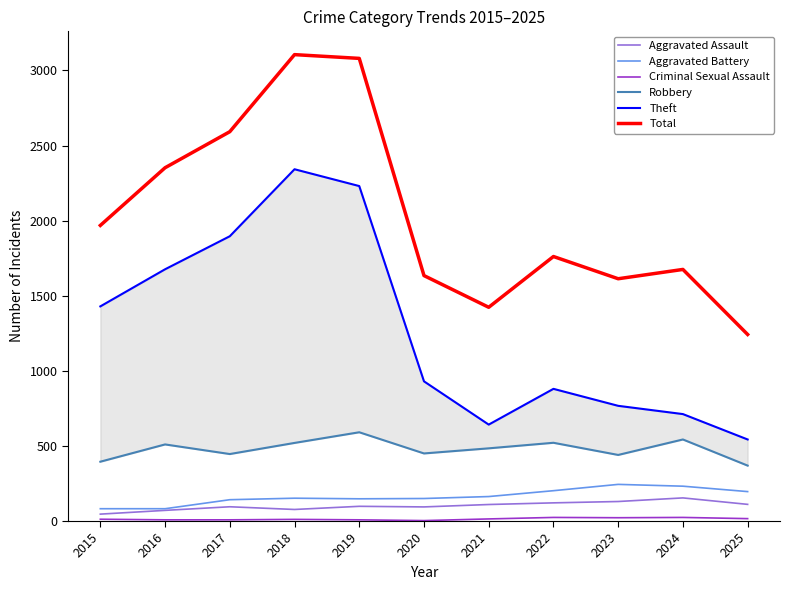

Reading right to left, transcribe all the data shown in this chart.

Aggravated Assault: 2025=111	2024=154	2023=130	2022=121	2021=110	2020=94	2019=98	2018=77	2017=95	2016=71	2015=46
Aggravated Battery: 2025=196	2024=232	2023=244	2022=202	2021=163	2020=150	2019=148	2018=152	2017=142	2016=82	2015=82
Criminal Sexual Assault: 2025=16	2024=24	2023=22	2022=24	2021=14	2020=3	2019=8	2018=11	2017=8	2016=8	2015=12
Robbery: 2025=369	2024=543	2023=440	2022=521	2021=484	2020=450	2019=591	2018=520	2017=446	2016=510	2015=395
Theft: 2025=543	2024=712	2023=767	2022=880	2021=642	2020=930	2019=2230	2018=2342	2017=1896	2016=1676	2015=1429
Total: 2025=1242	2024=1675	2023=1613	2022=1761	2021=1423	2020=1634	2019=3080	2018=3105	2017=2592	2016=2352	2015=1968